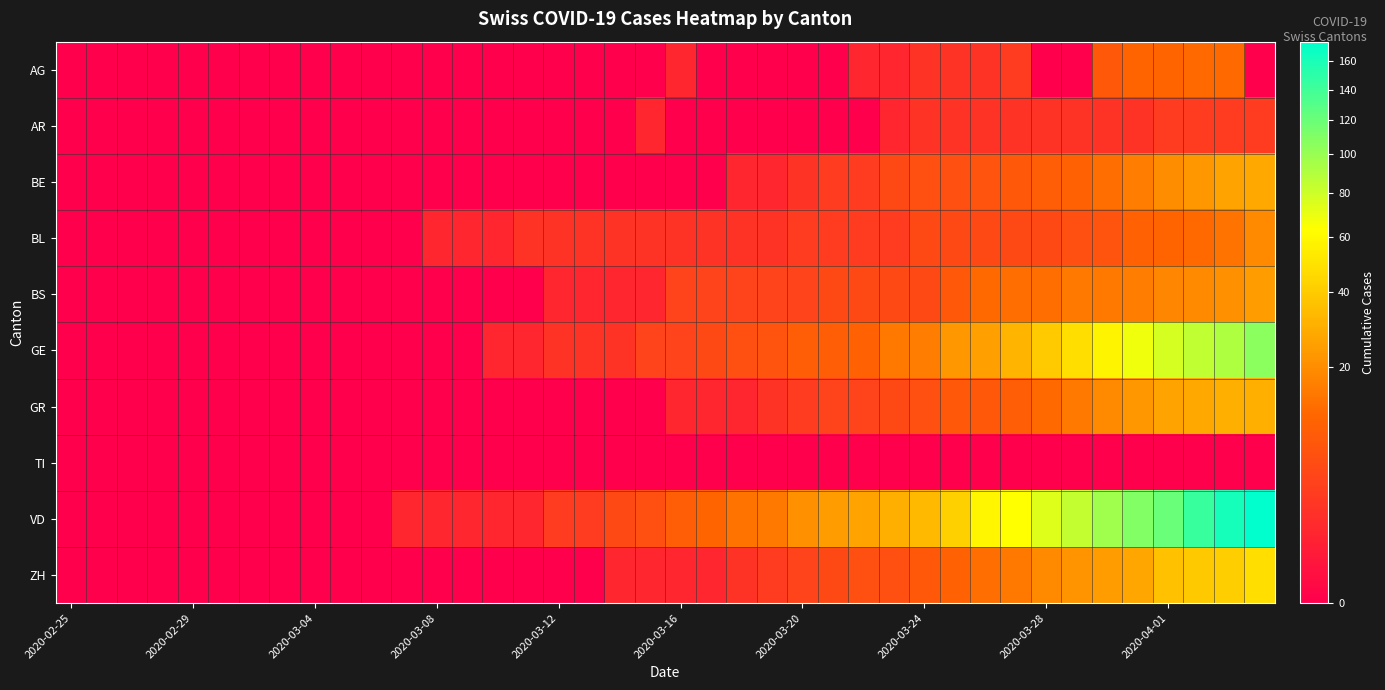

Rank the series by their maximum value, from highest to lowest.

VD, GE, ZH, GR, BE, BS, BL, AG, AR, TI